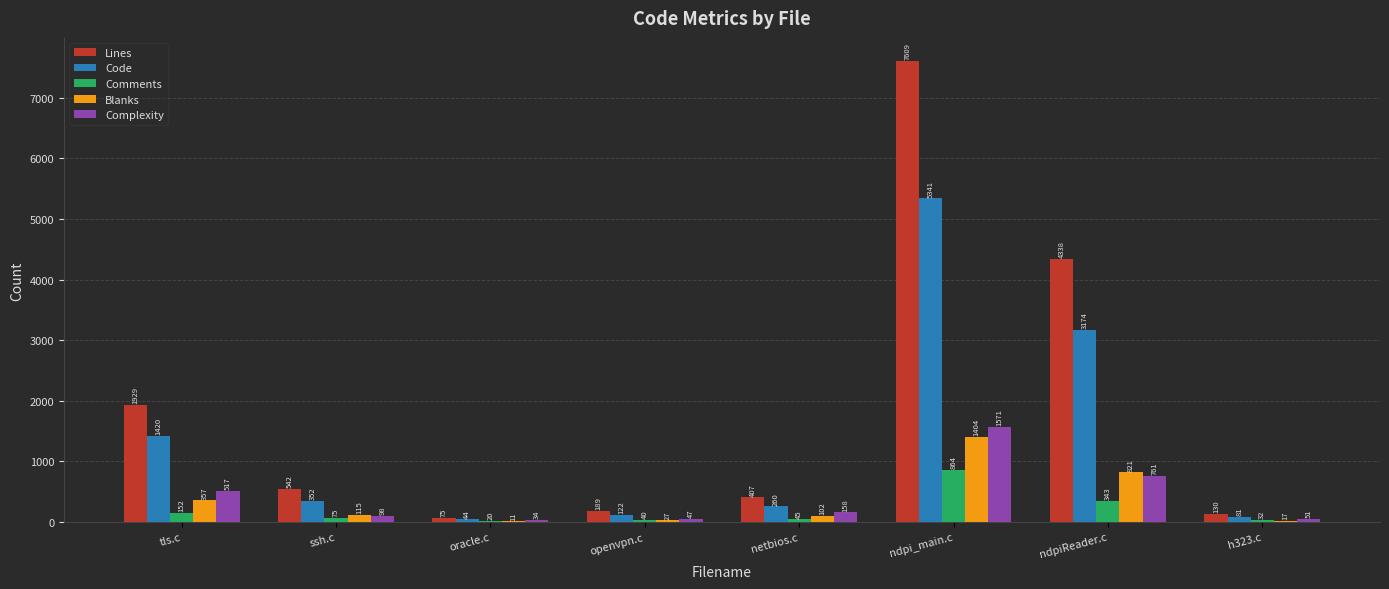

Which category has the highest value in the Lines series?

ndpi_main.c